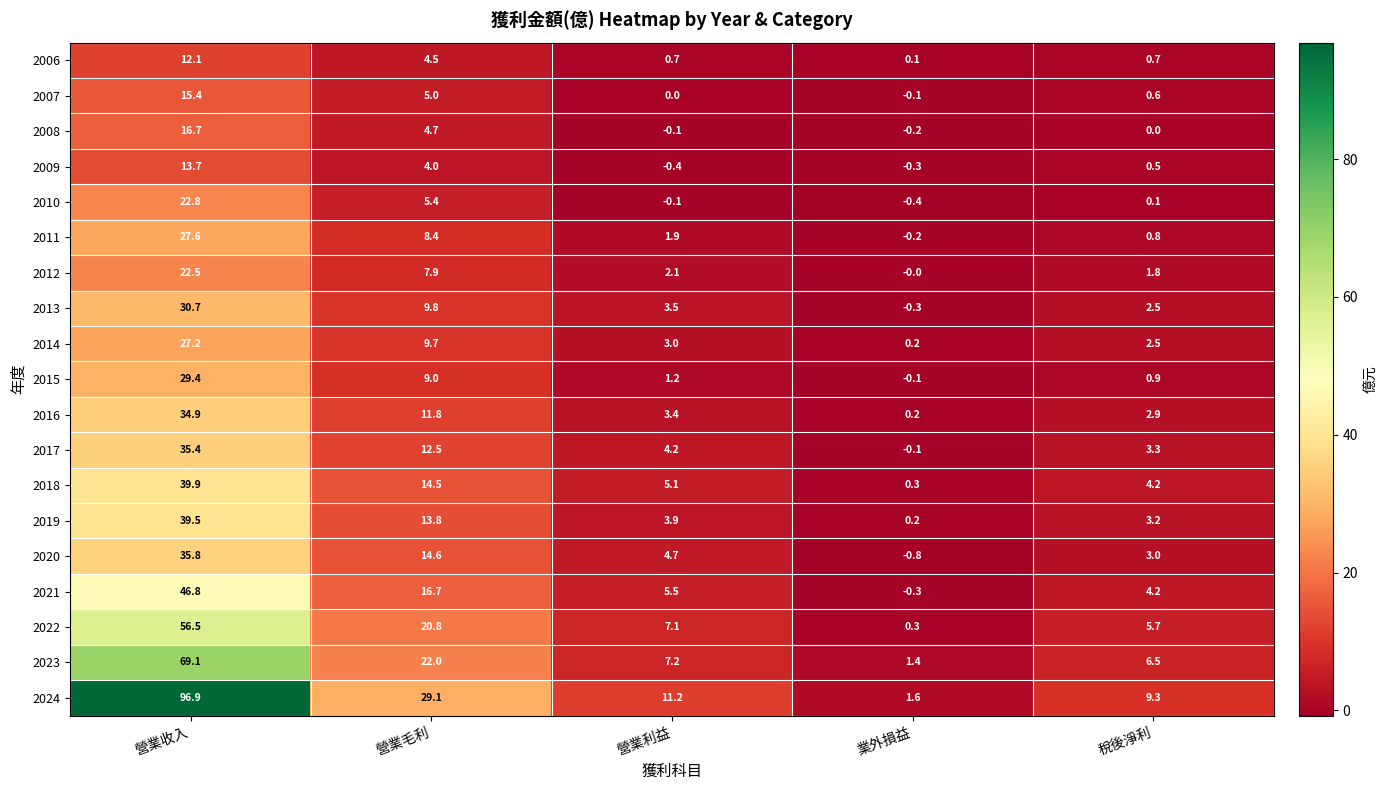

Which label corresponds to the largest value in the chart?

營業收入